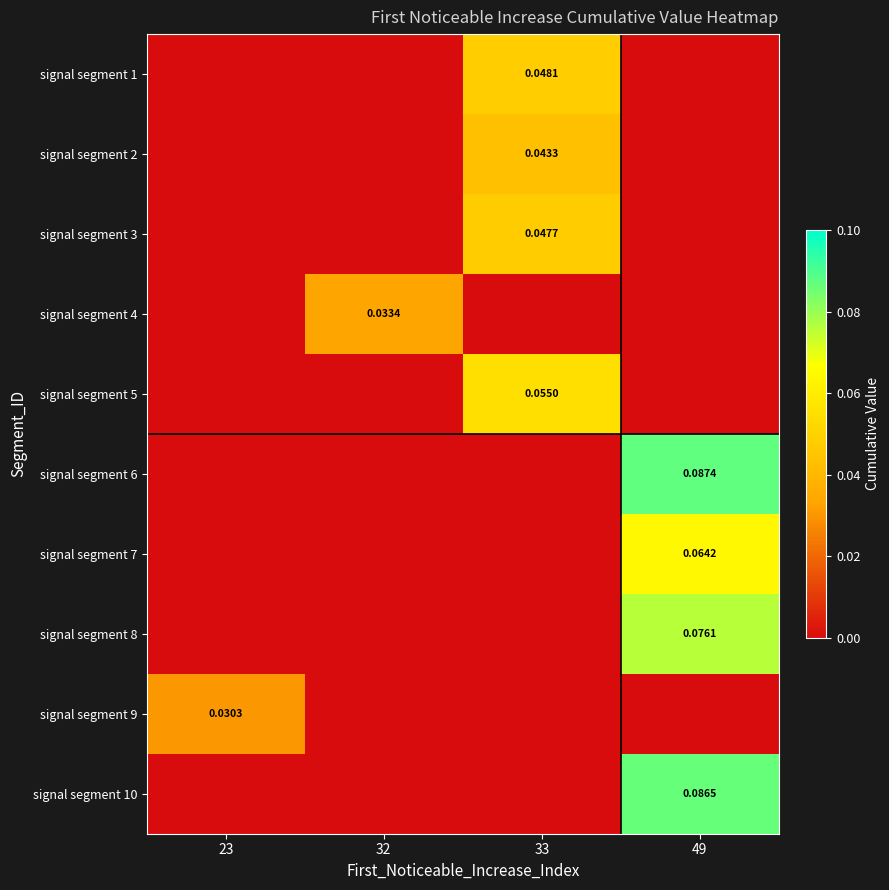

Which series has the largest total across all categories?

signal segment 6